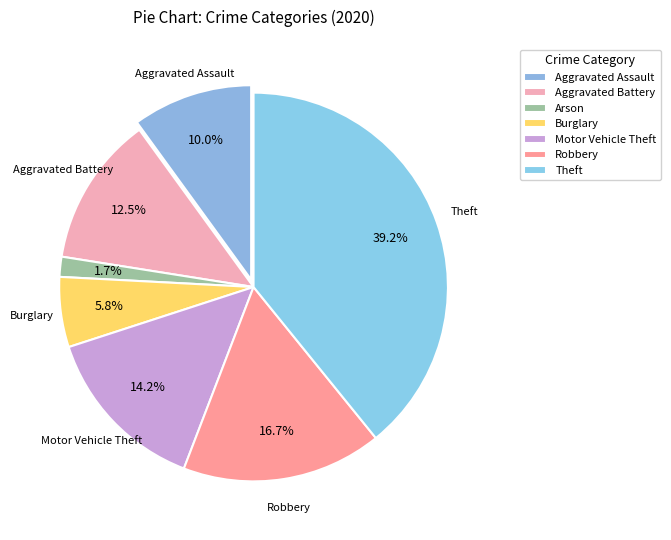

How many segments does this pie chart have?

7